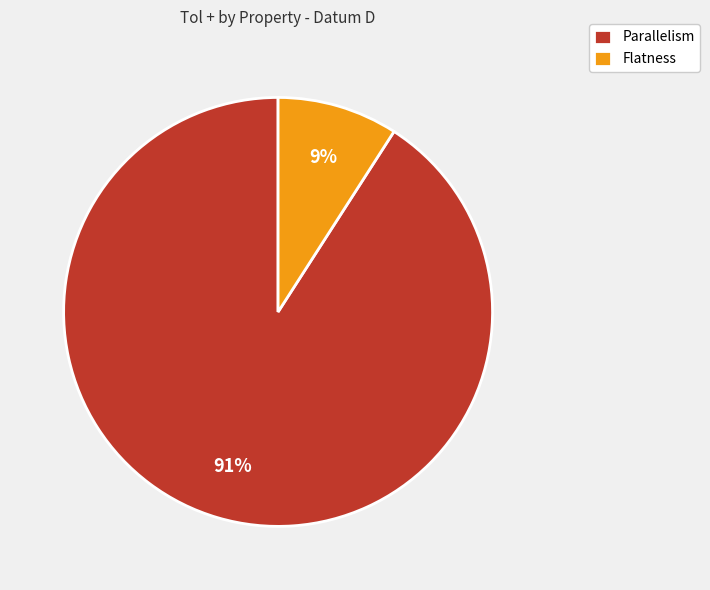

How many segments does this pie chart have?

2